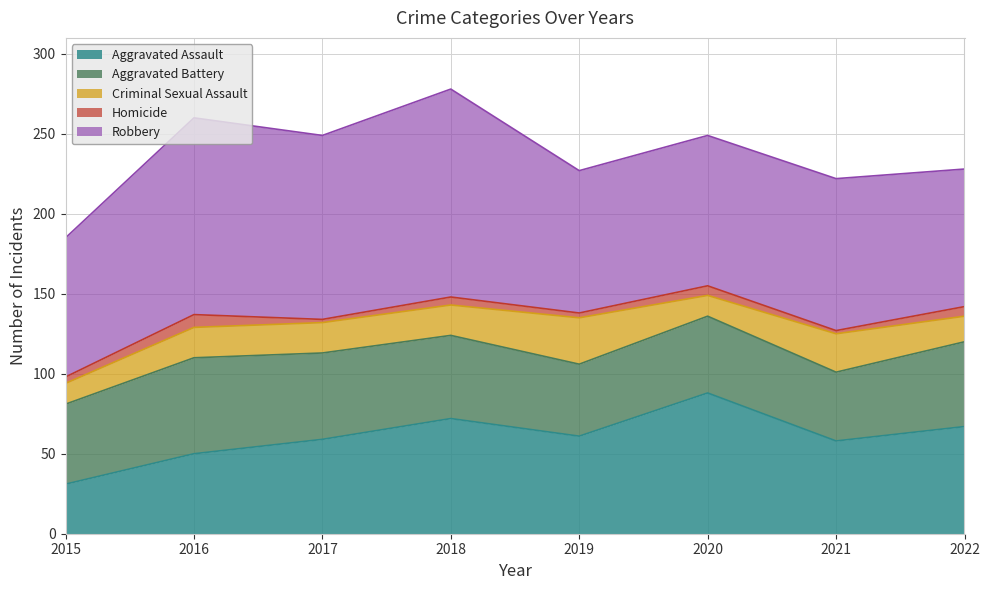

Is it true that Criminal Sexual Assault equals 11 at 2017?

False